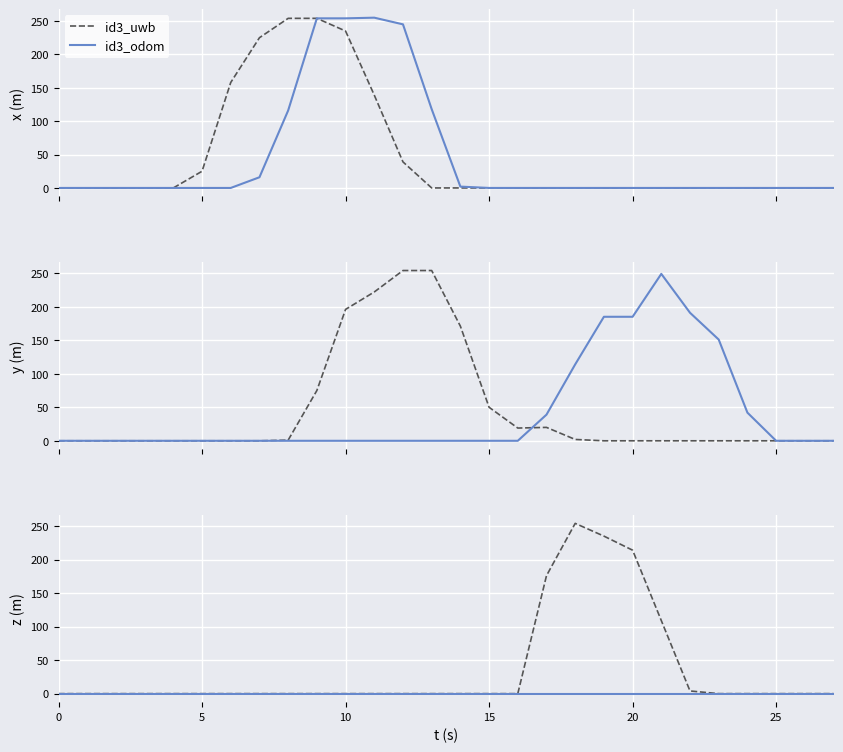

Is this an area chart (filled region under the line)?

No